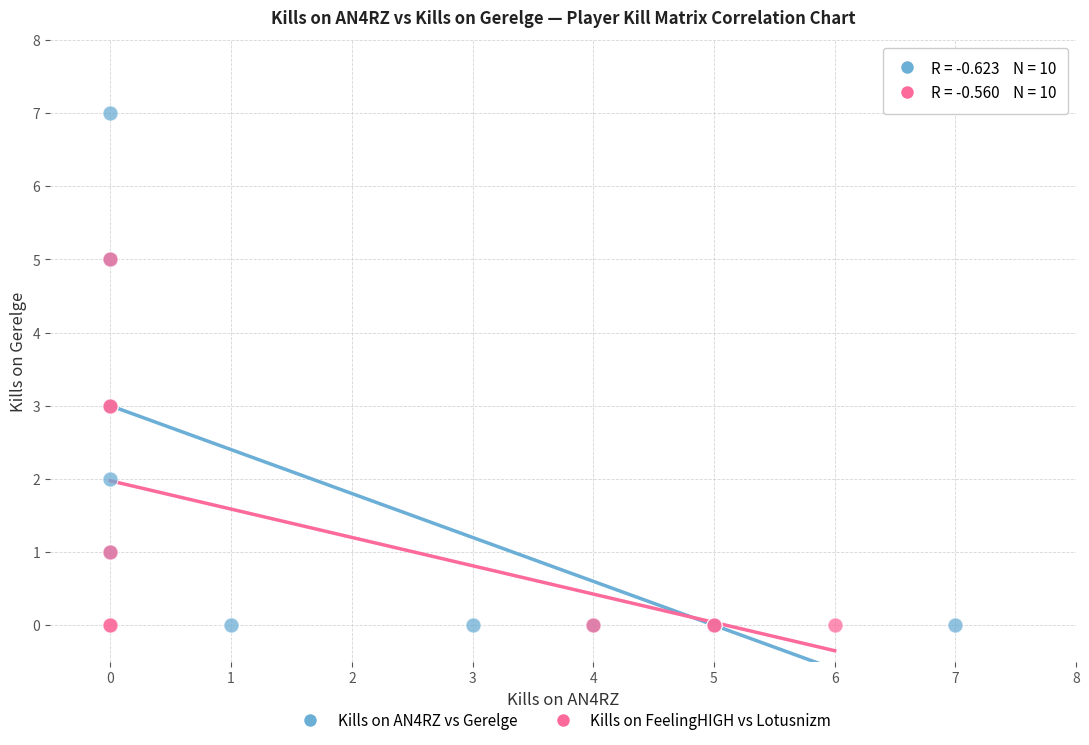

Which series has the widest spread of Y values?

Kills on AN4RZ vs Gerelge